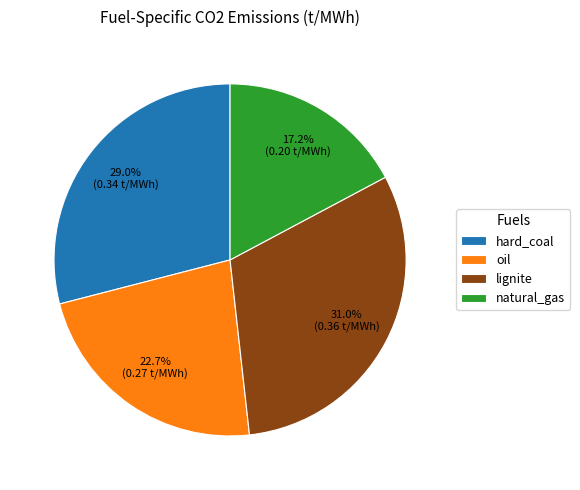

To the nearest percent, what is the average slice percentage?

25%